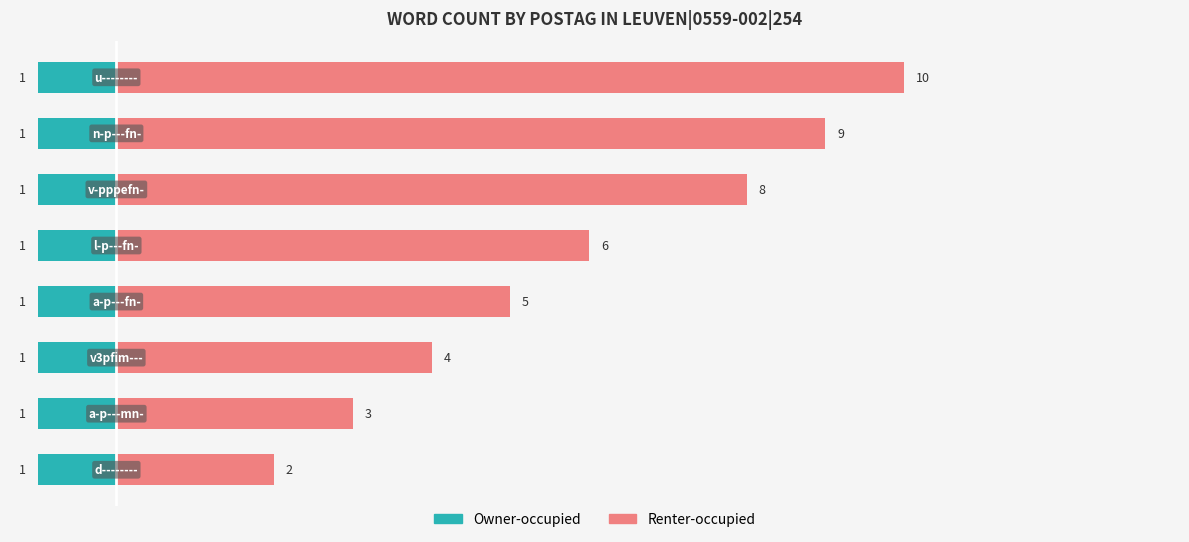

List the series in order of their peak value, highest first.

Renter-occupied, Owner-occupied